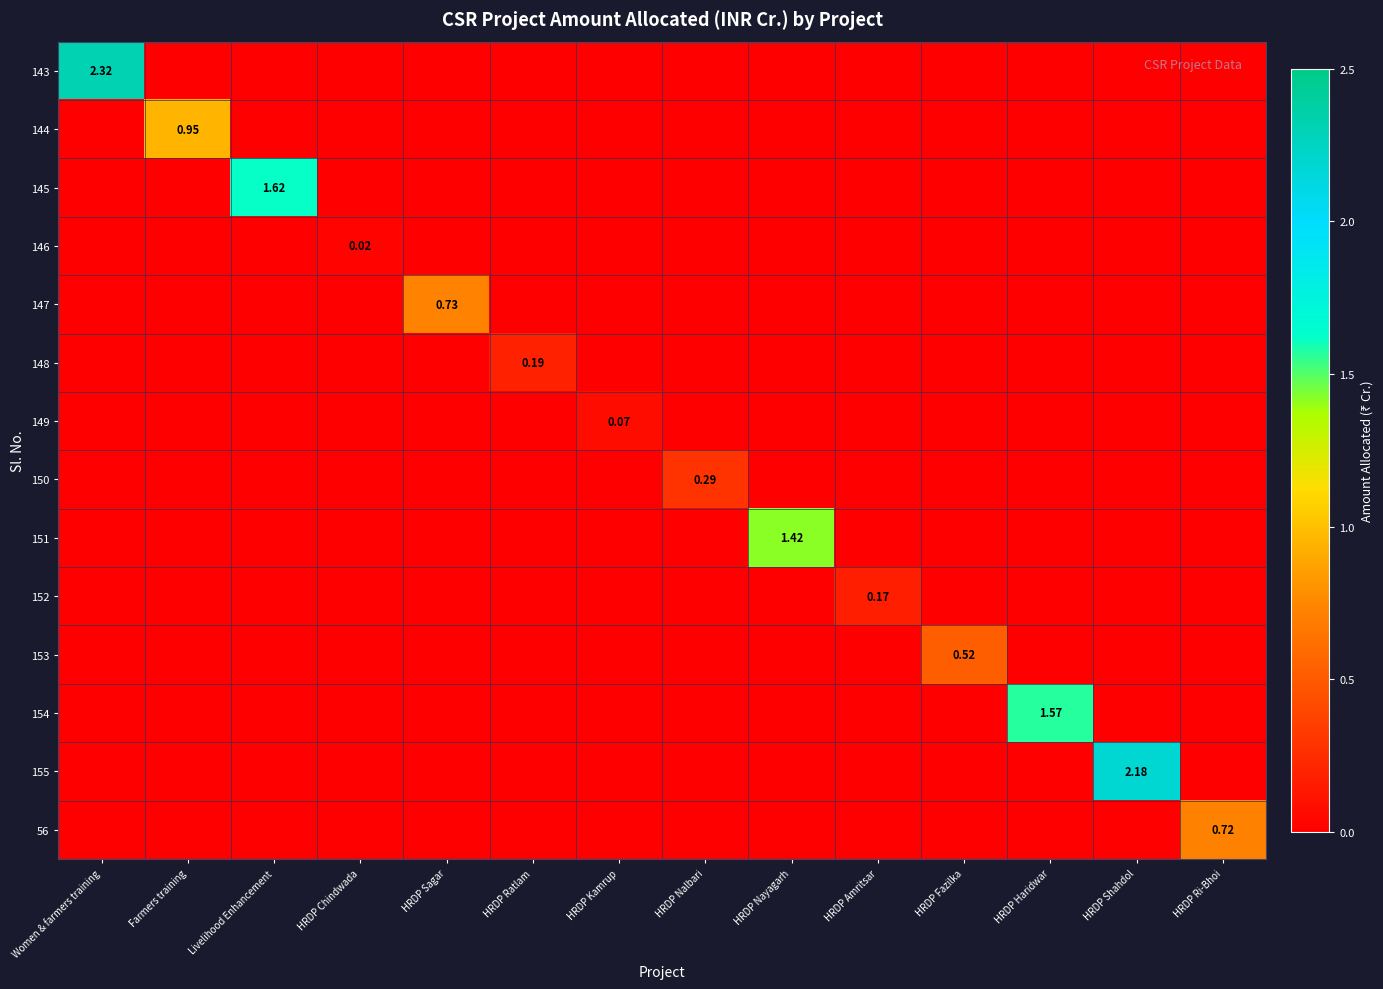

Between Women & farmers training and HRDP Sagar, which is larger?

Women & farmers training